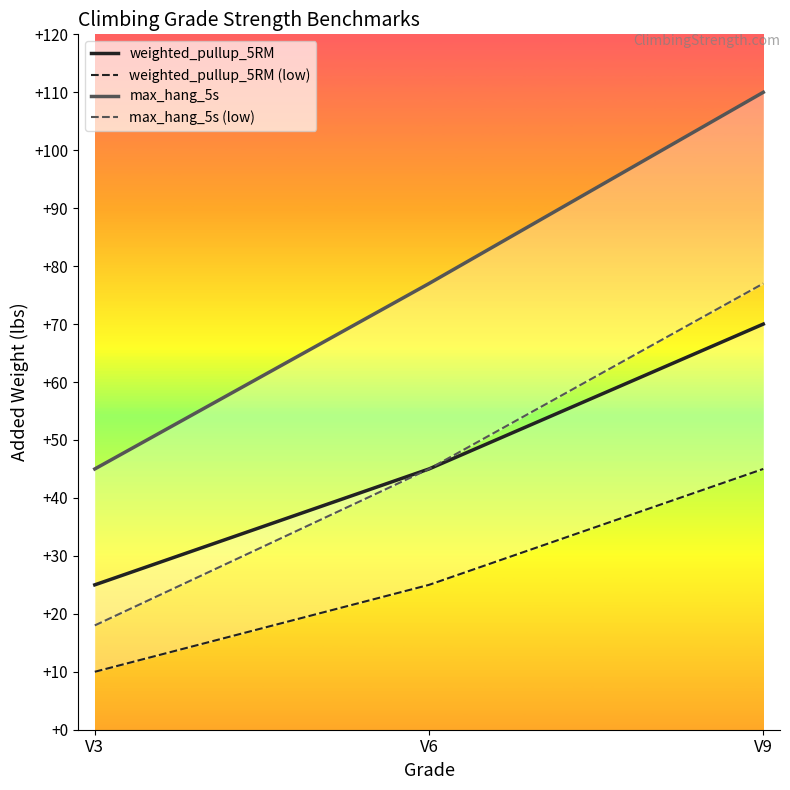

At V9, list the series in order from largest to smallest.

max_hang_5s, max_hang_5s (low), weighted_pullup_5RM, weighted_pullup_5RM (low)